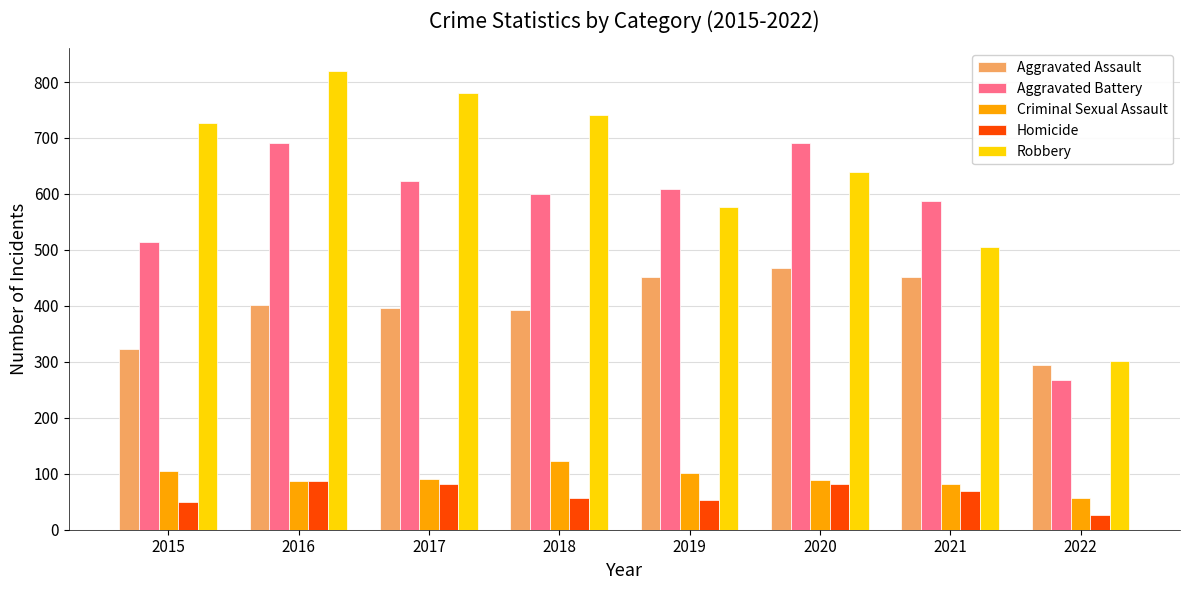

What is the greatest value displayed?

819